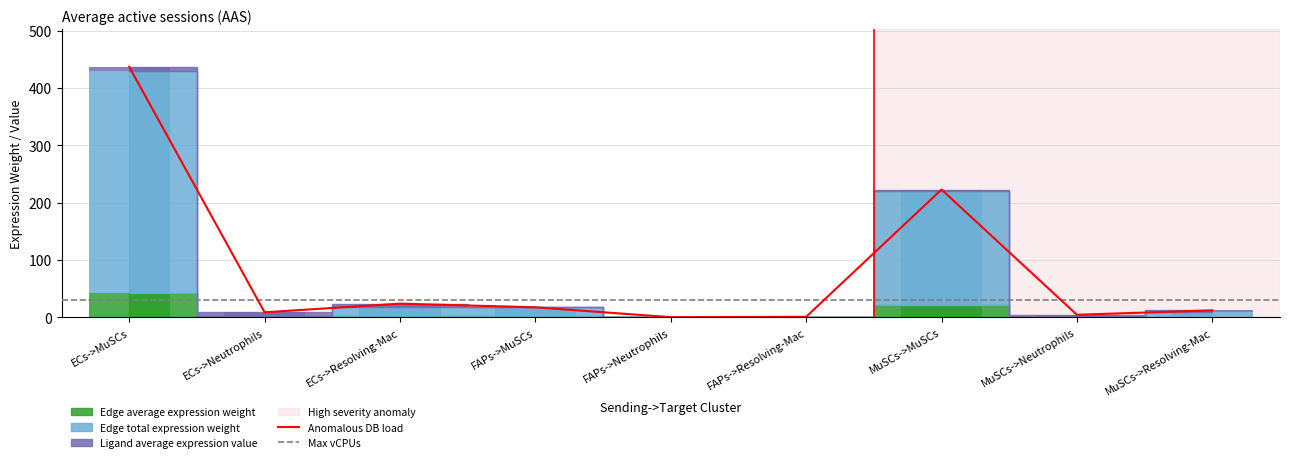

Is the value of Edge total expression weight at FAPs->MuSCs greater than the value of Ligand average expression value at FAPs->MuSCs?

Yes